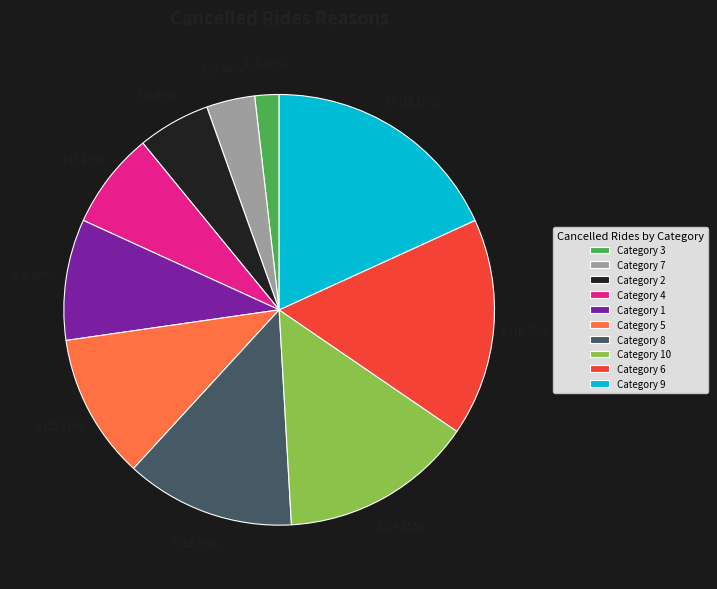

What percentage is NOT represented by 5?

89.1%